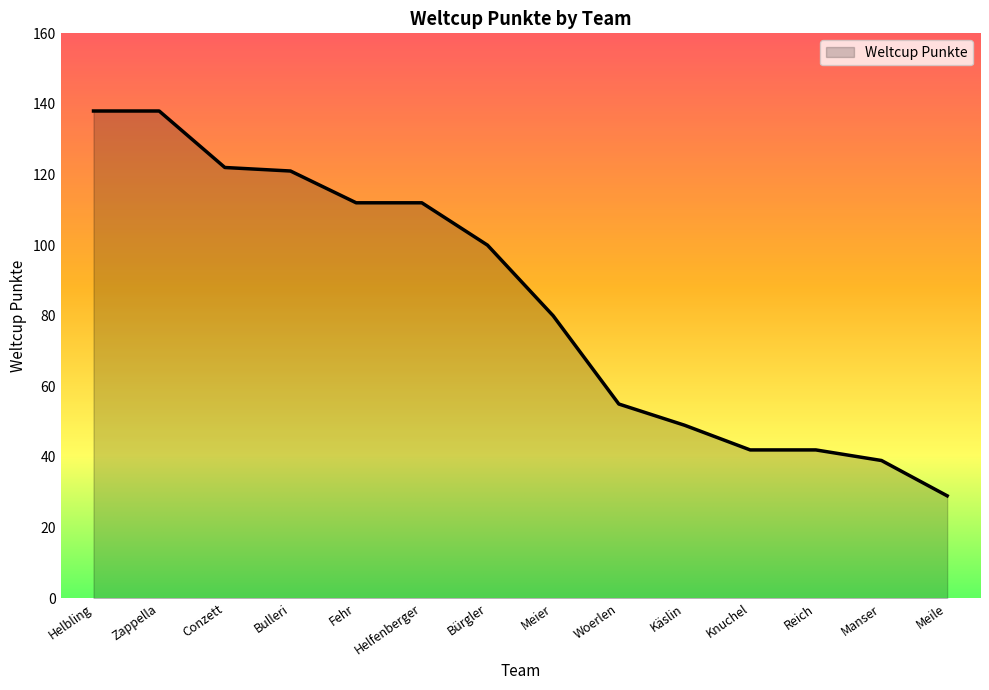

What value does the data have at Conzett?

122